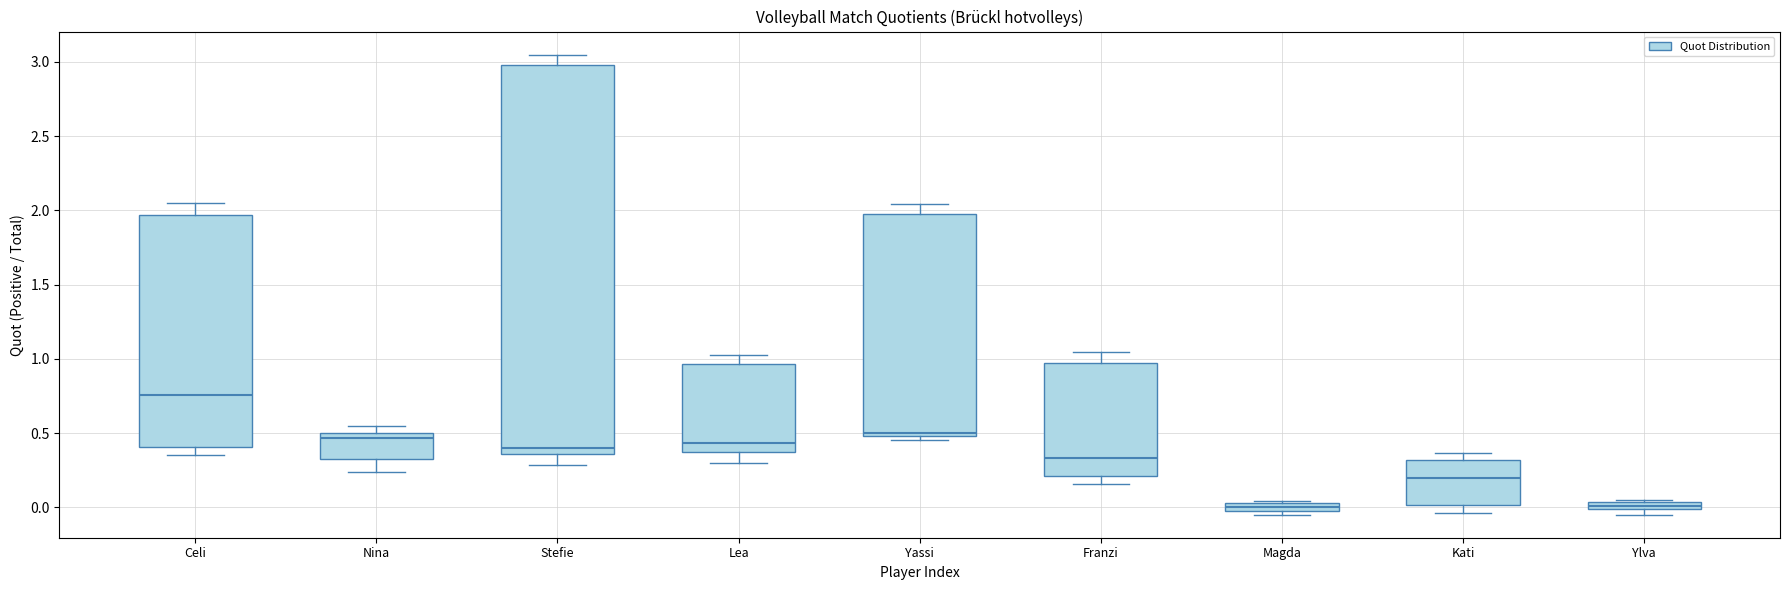

Which box is the tallest, from its lower edge to its upper edge?

Stefie